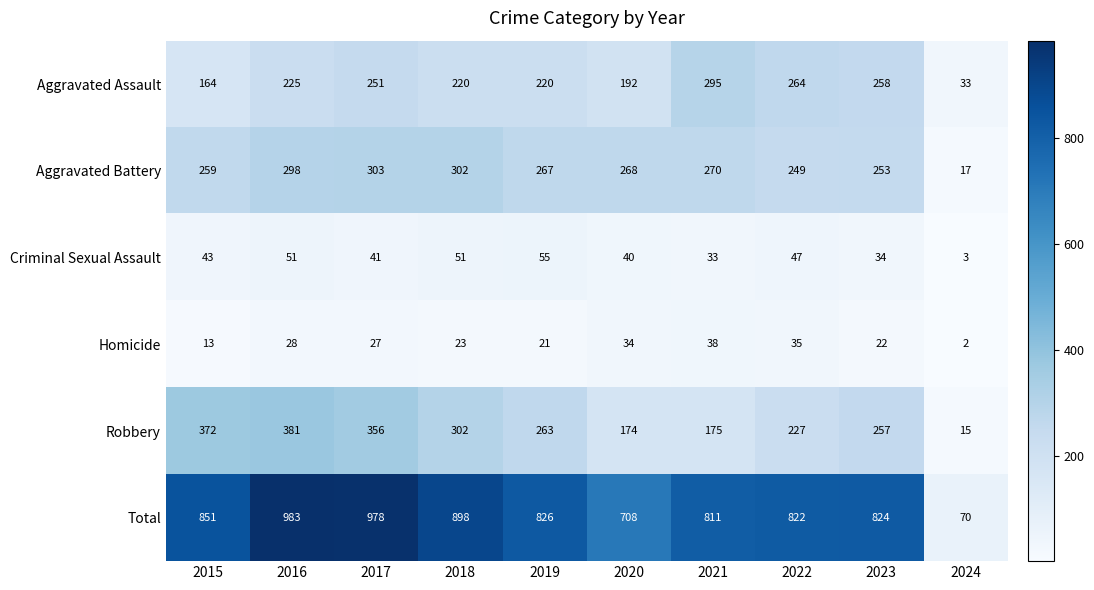

At which label is Robbery closest to 198?

2021